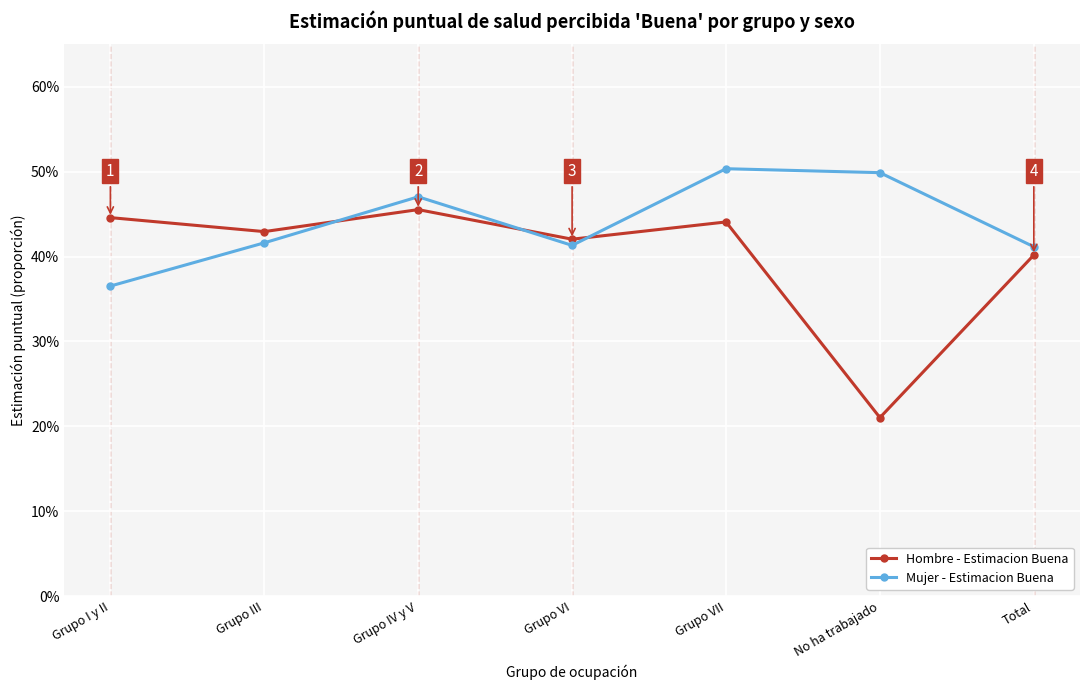

In Mujer - Estimacion Buena, how many points are lower than both neighbors (excluding endpoints)?

1